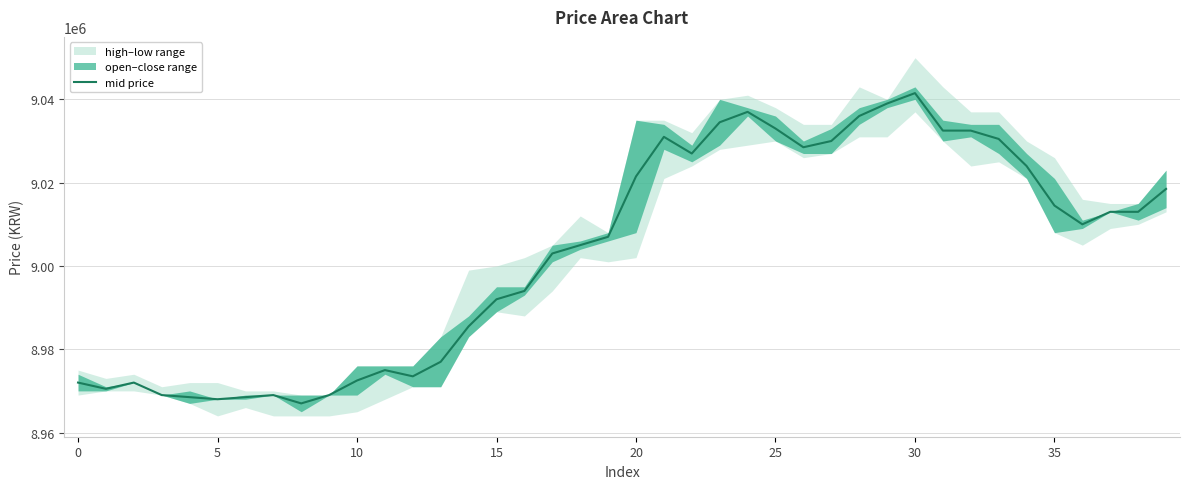

At which category does the chart reach its minimum across all series?

8